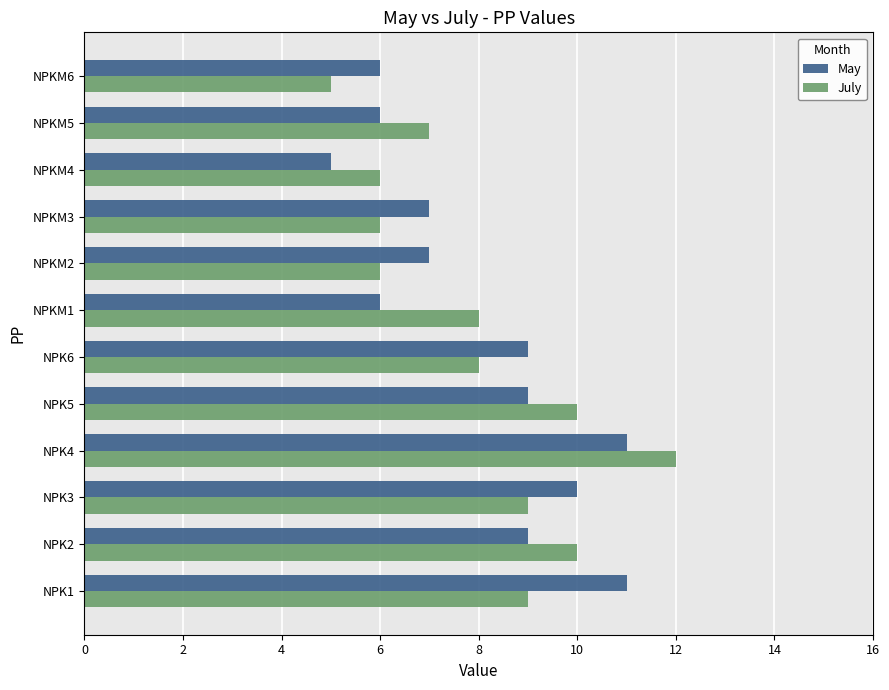

The May series shows 4 at NPK5. True or false?

False